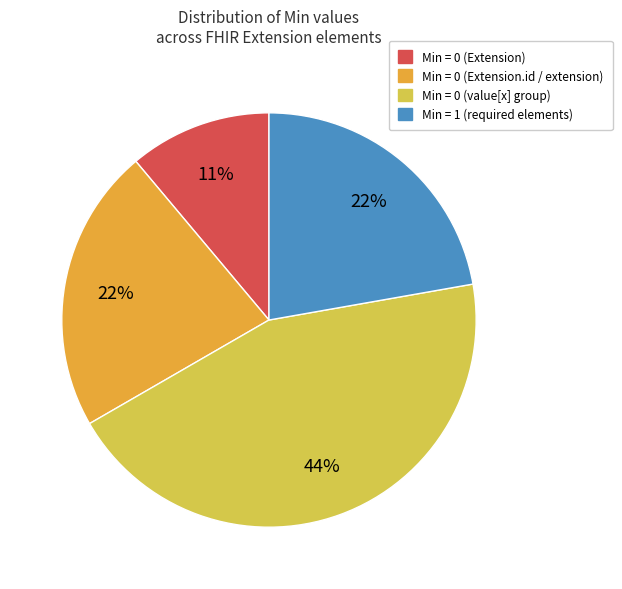

Combined, do Min = 0 (value[x] group) and Min = 0 (Extension.id / extension) account for over 50%?

Yes